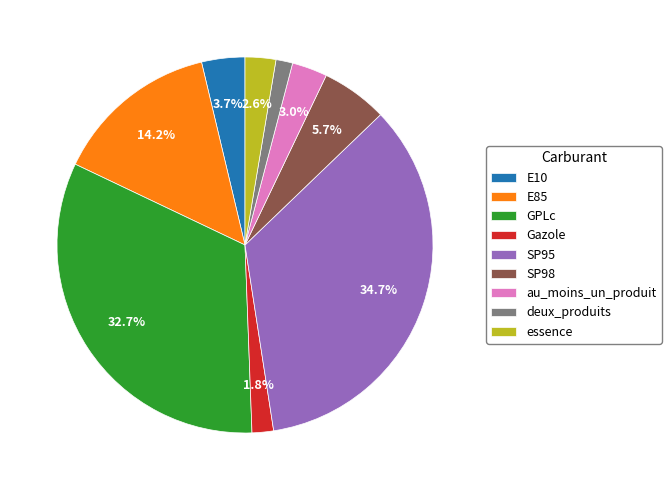

Count the number of slices in the pie.

9